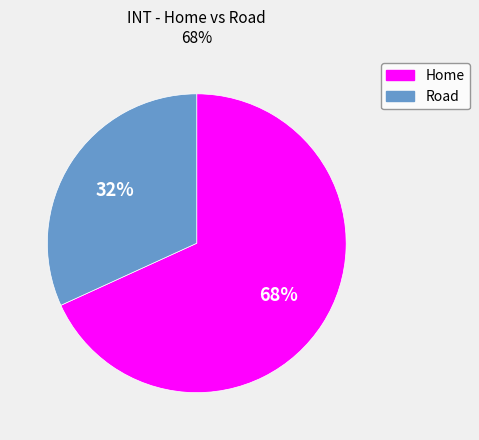

Which category has the biggest portion of the pie?

Home